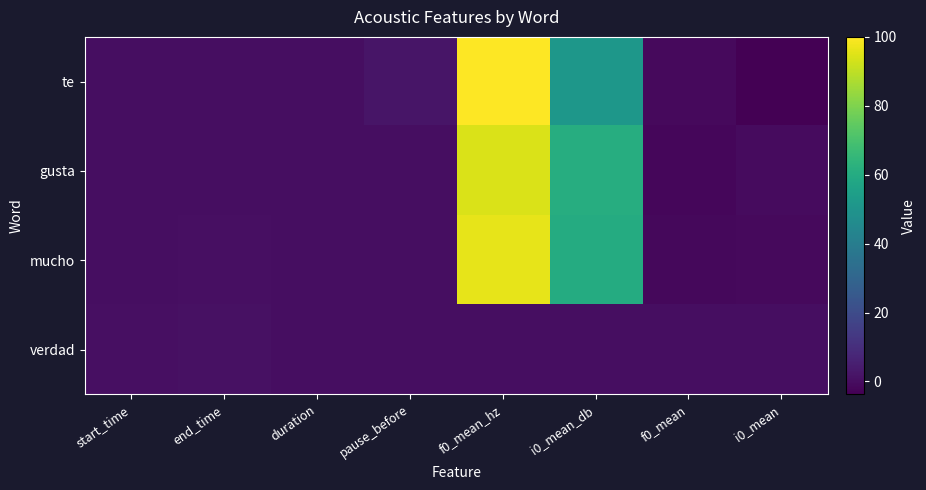

How many series are shown in this chart?

4